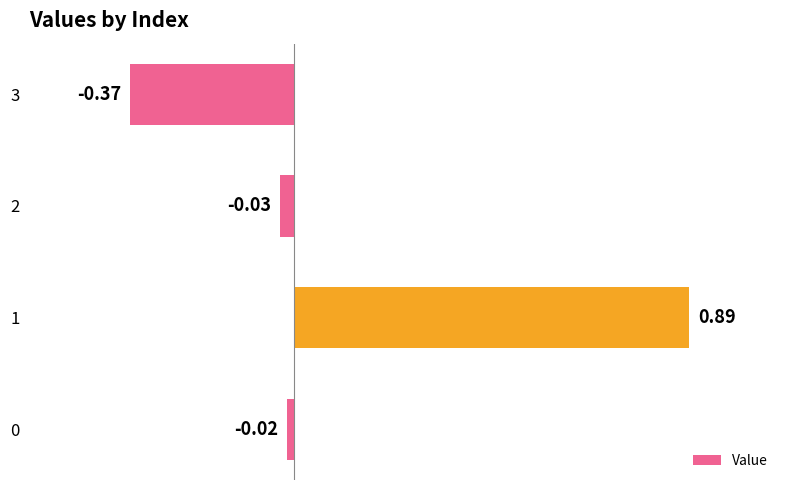

What is the sum of all values?

0.5